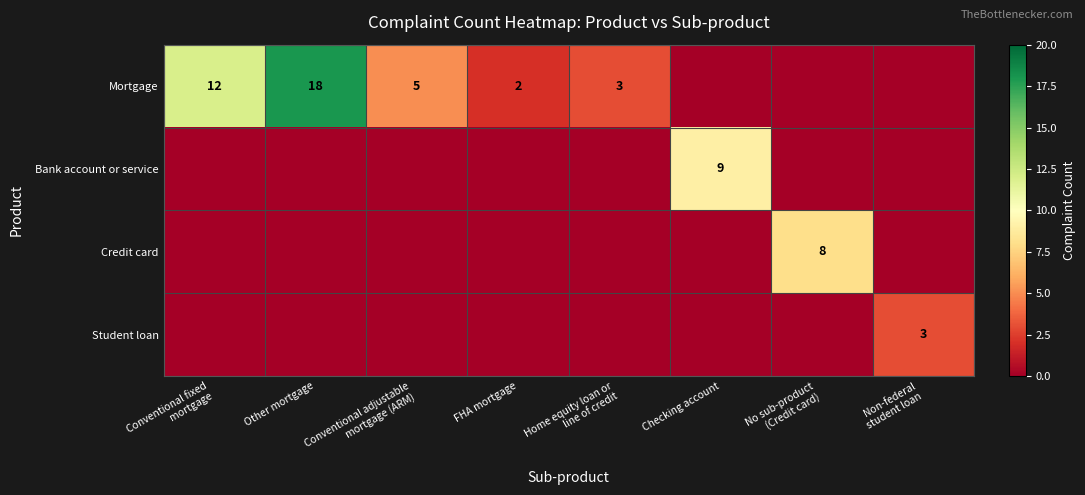

What is the sum of all Credit card values?

8